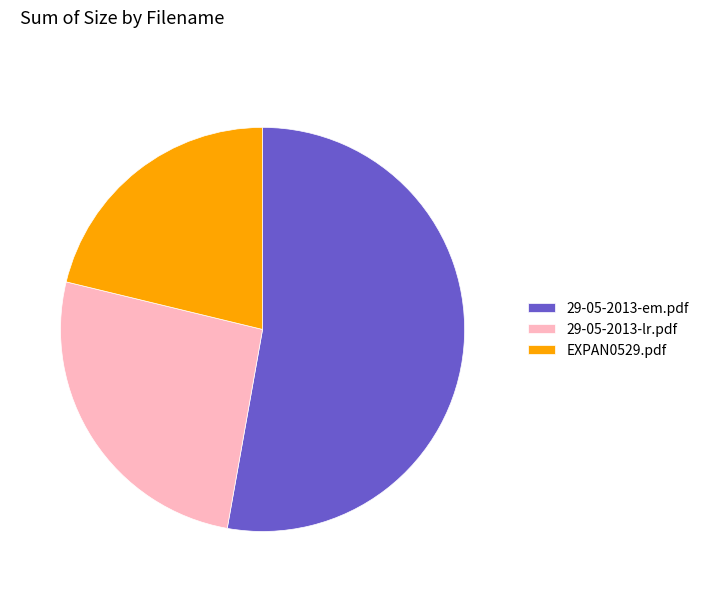

What is the ratio of the value at EXPAN0529.pdf to the value at 29-05-2013-lr.pdf?

0.8